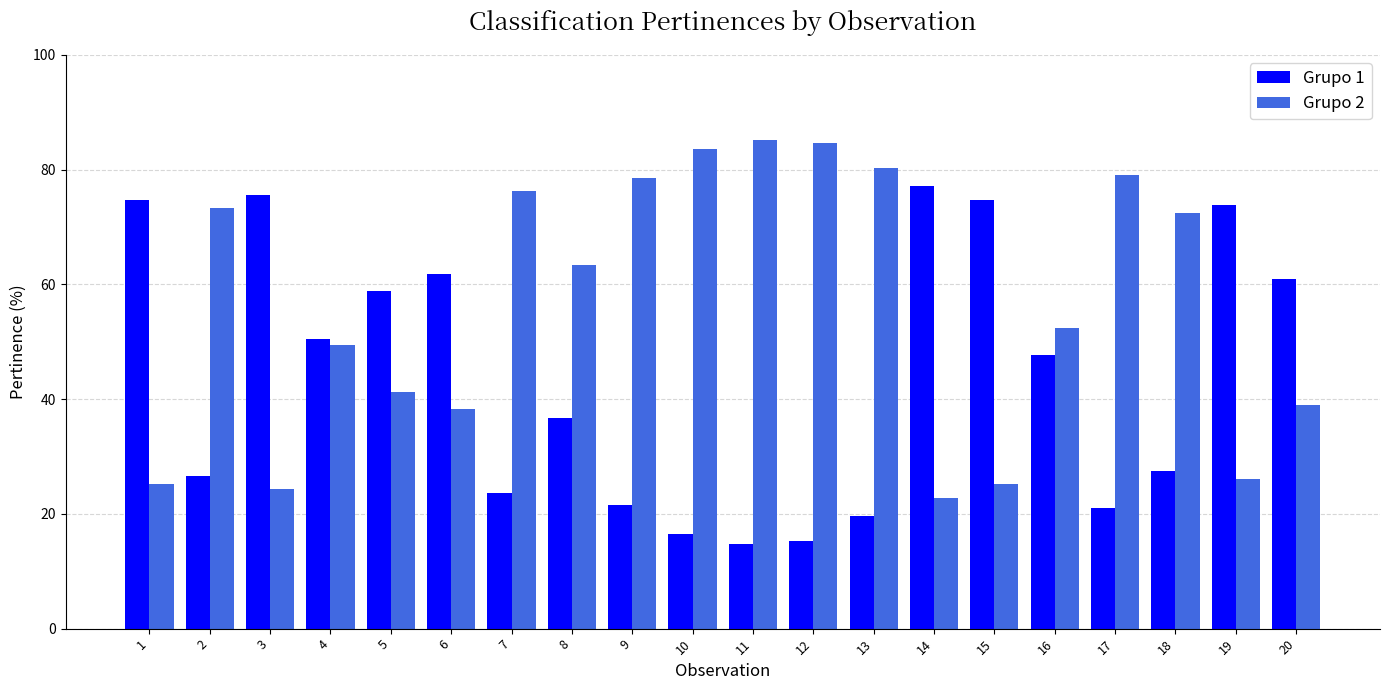

What is the average value of the Grupo 2 series?

56.1